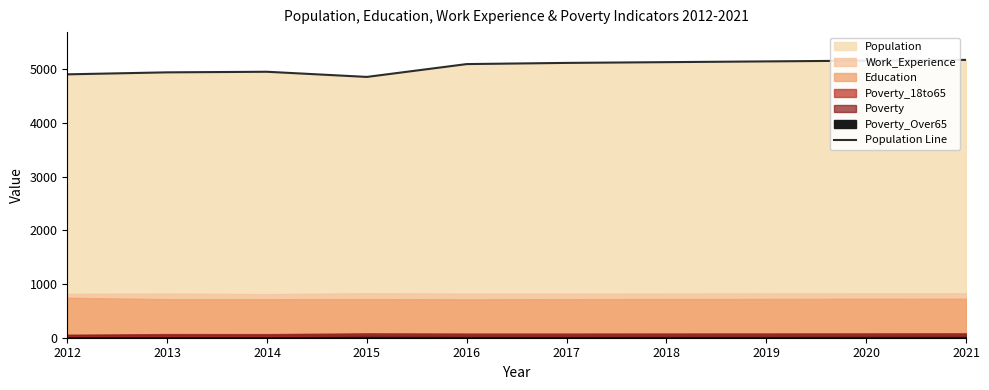

Count the number of categories in the chart.

10